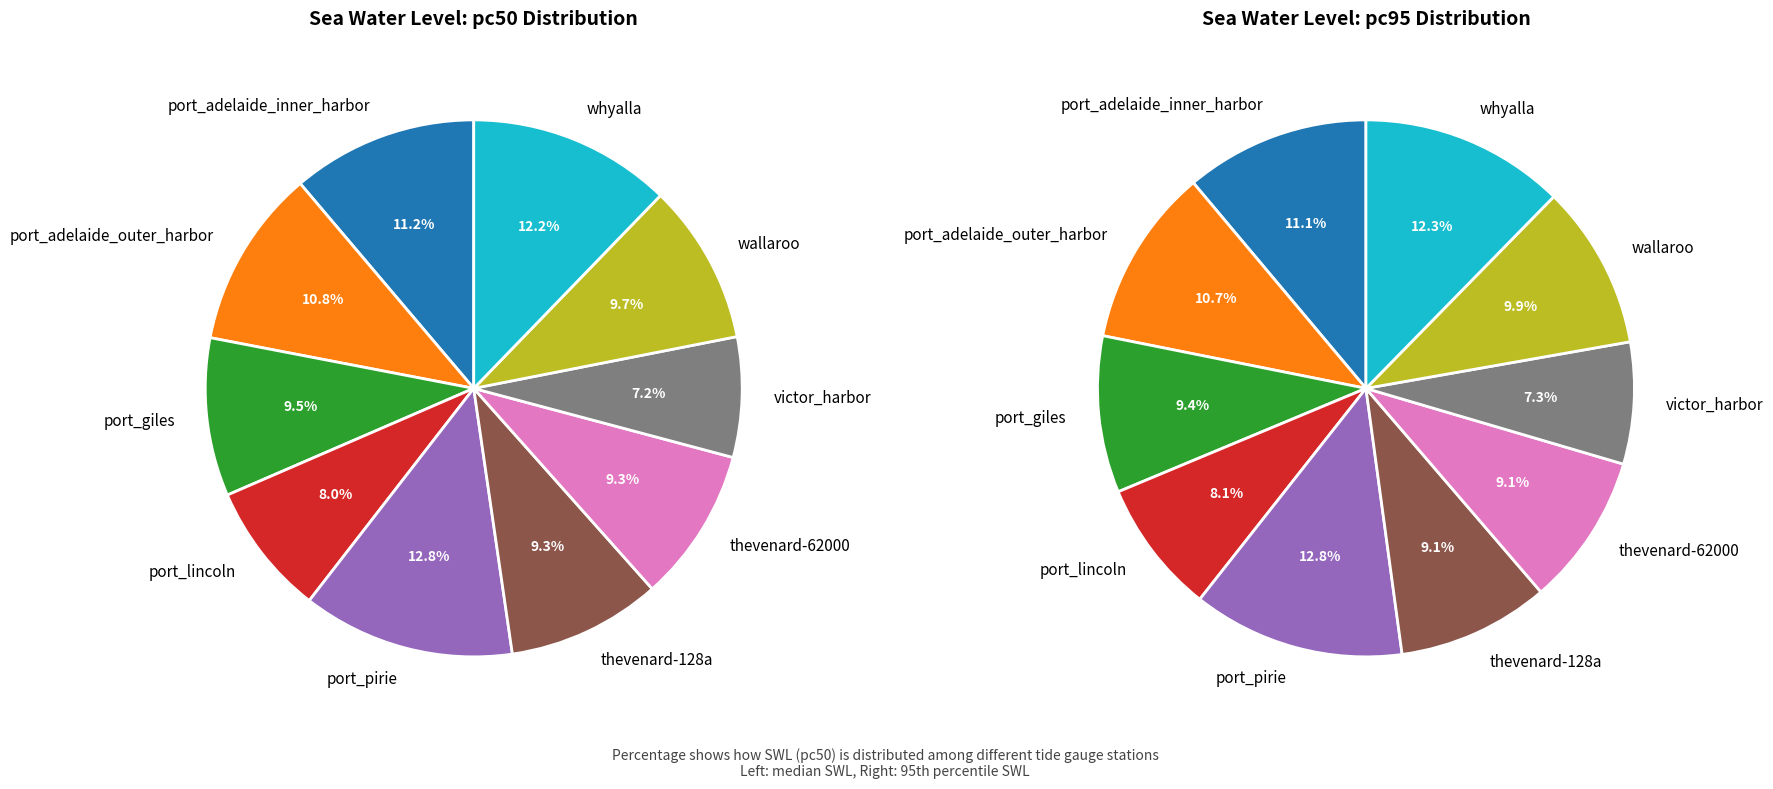

True or false: victor_harbor accounts for 21% of the total.

False